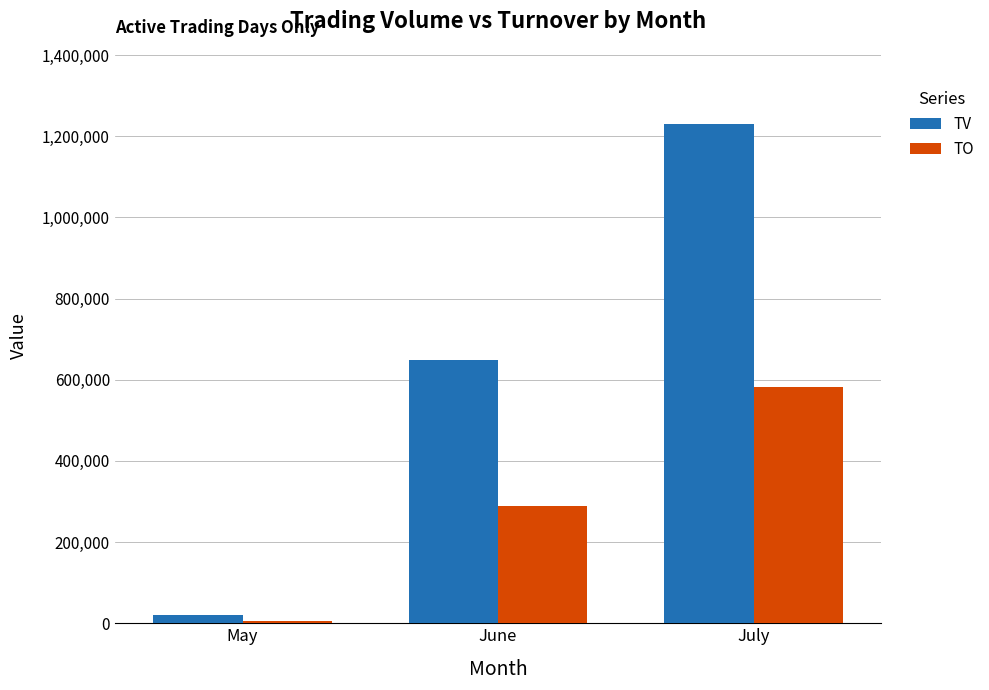

Is it true that TO equals 811717 at July?

False